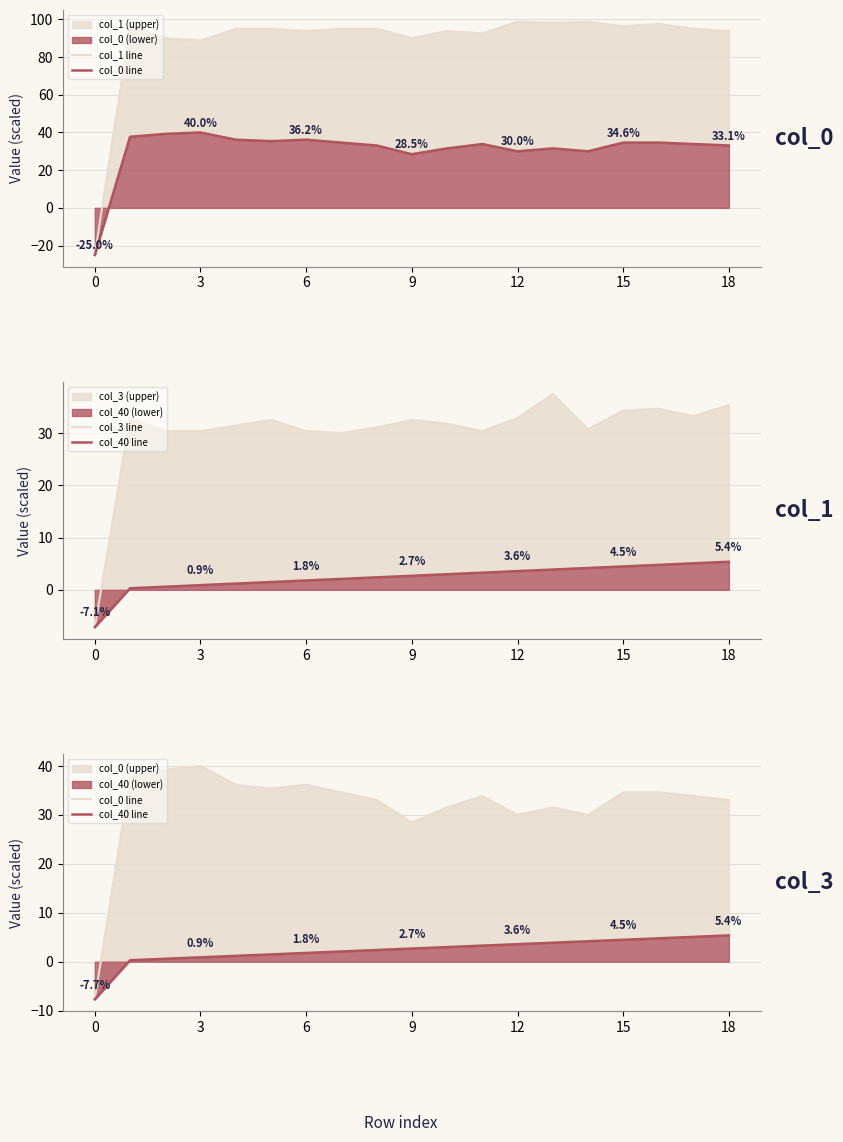

Is the value of col_1 line at 9 greater than the value of col_40 line at 7?

Yes